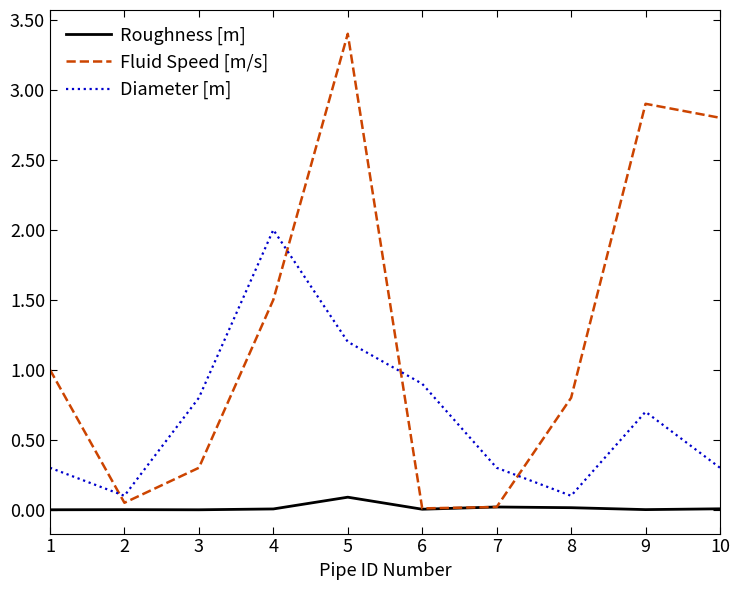

Which series has the largest range (max minus min)?

Fluid Speed [m/s]